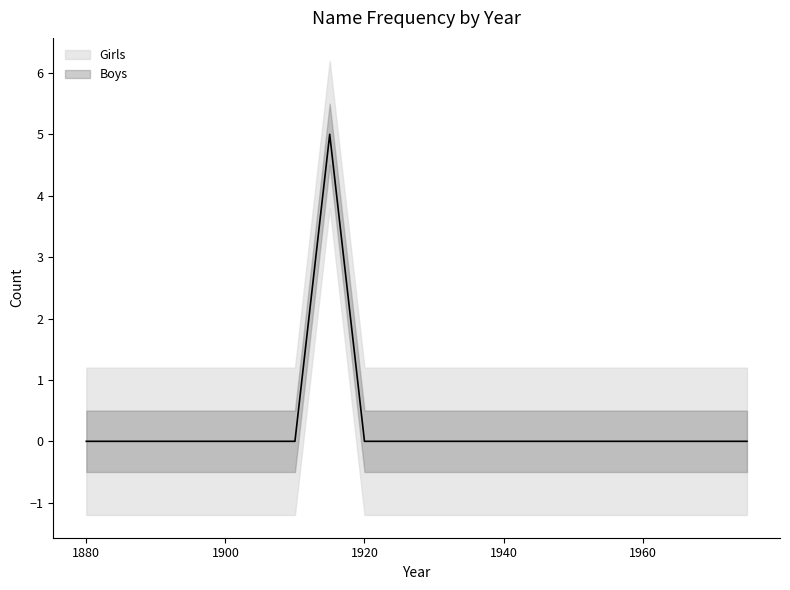

What is the difference between the maximum and minimum values?

5